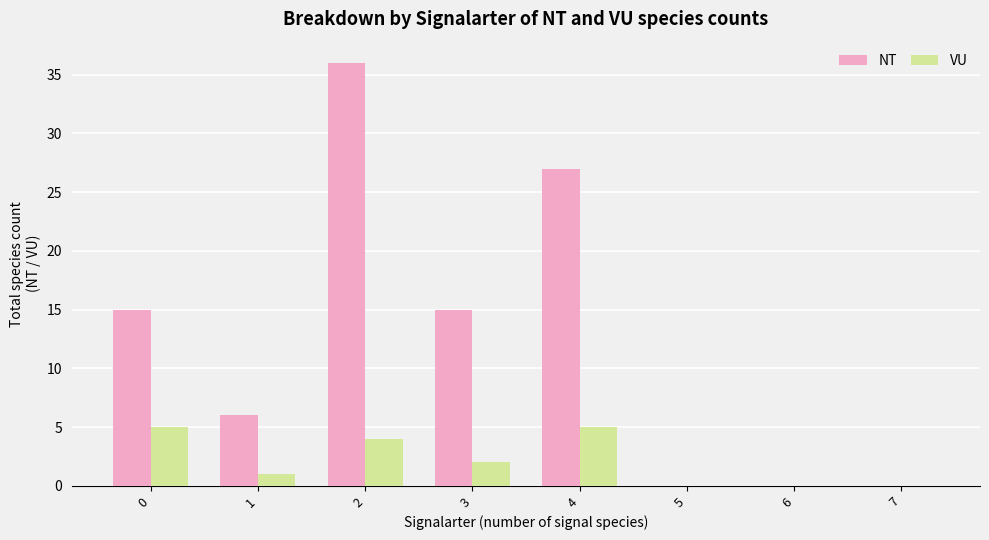

How many categories are shown in the chart?

8